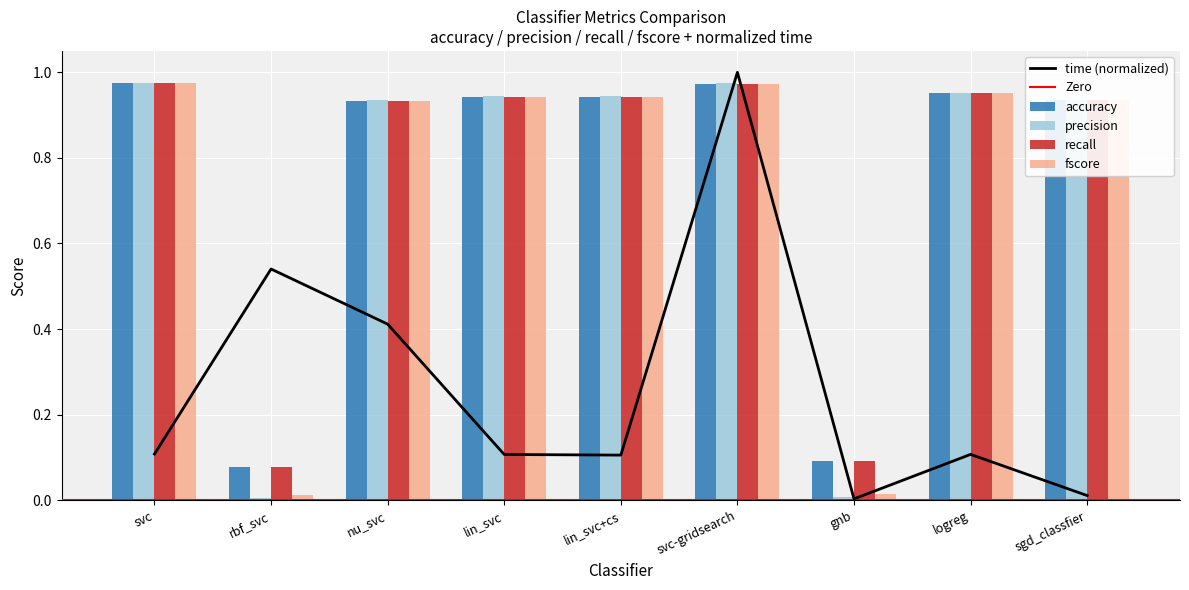

Reading left to right, extract all data points from this chart.

accuracy: svc=1.0	rbf_svc=0.1	nu_svc=0.9	lin_svc=0.9	lin_svc+cs=0.9	svc-gridsearch=1.0	gnb=0.1	logreg=1.0	sgd_classfier=0.9
precision: svc=1.0	rbf_svc=0.0	nu_svc=0.9	lin_svc=0.9	lin_svc+cs=0.9	svc-gridsearch=1.0	gnb=0.0	logreg=1.0	sgd_classfier=0.9
recall: svc=1.0	rbf_svc=0.1	nu_svc=0.9	lin_svc=0.9	lin_svc+cs=0.9	svc-gridsearch=1.0	gnb=0.1	logreg=1.0	sgd_classfier=0.9
fscore: svc=1.0	rbf_svc=0.0	nu_svc=0.9	lin_svc=0.9	lin_svc+cs=0.9	svc-gridsearch=1.0	gnb=0.0	logreg=1.0	sgd_classfier=0.9